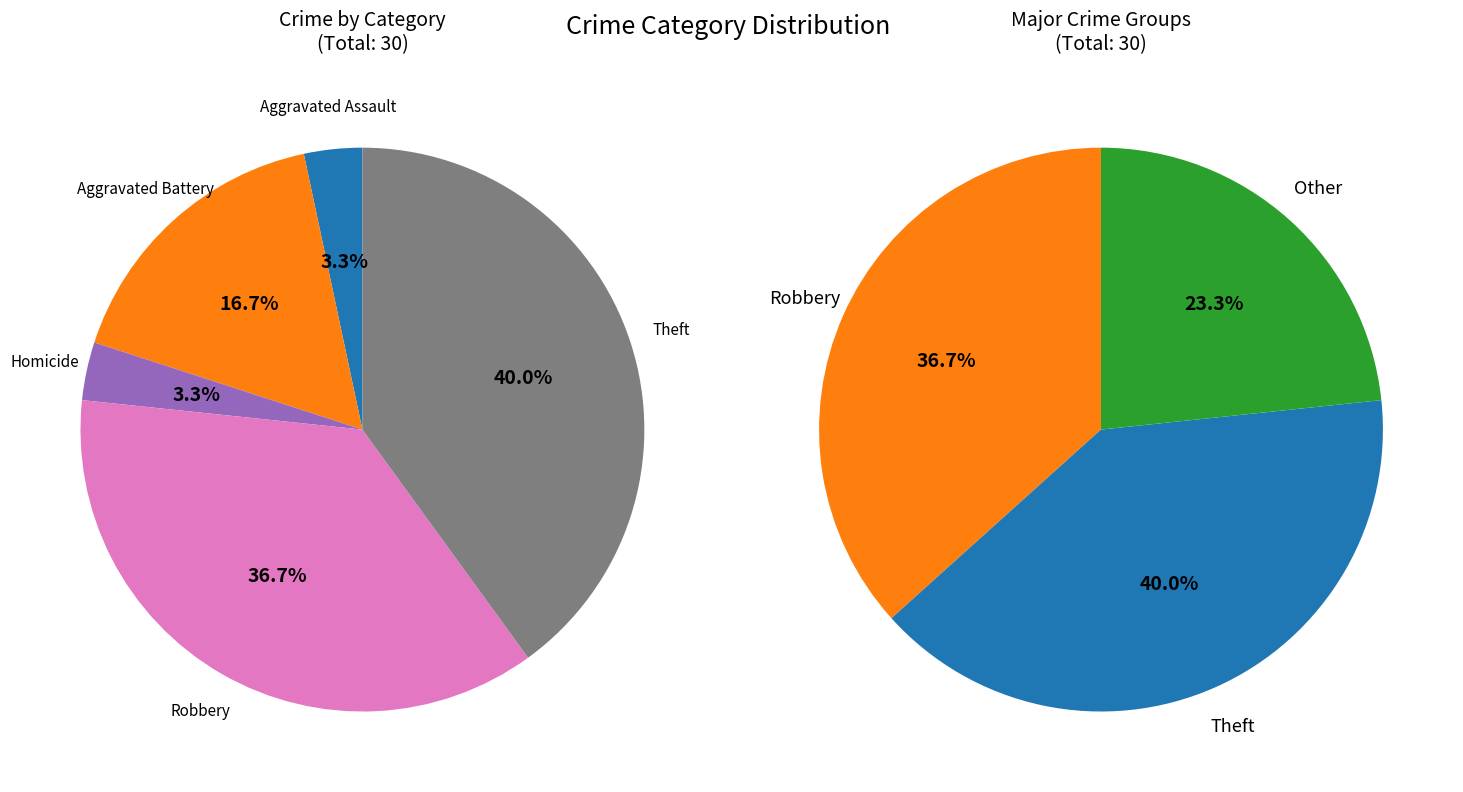

What percentage is NOT represented by Criminal Sexual Assault?

100.0%